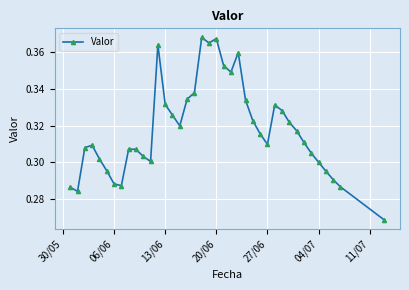

How many values are between 0 and 1?

39